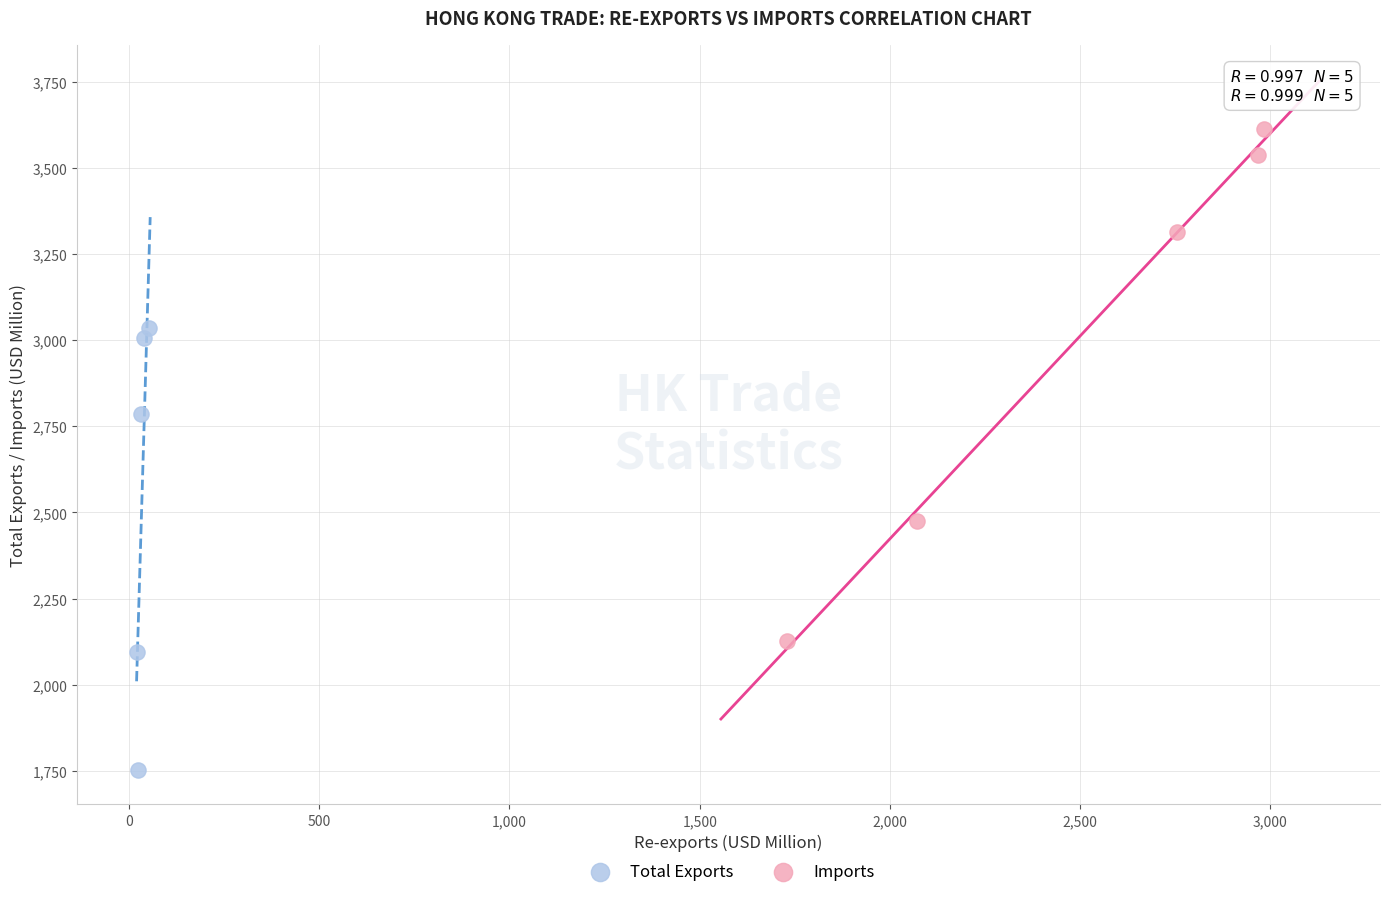

Which series reaches the minimum Y coordinate?

Total Exports